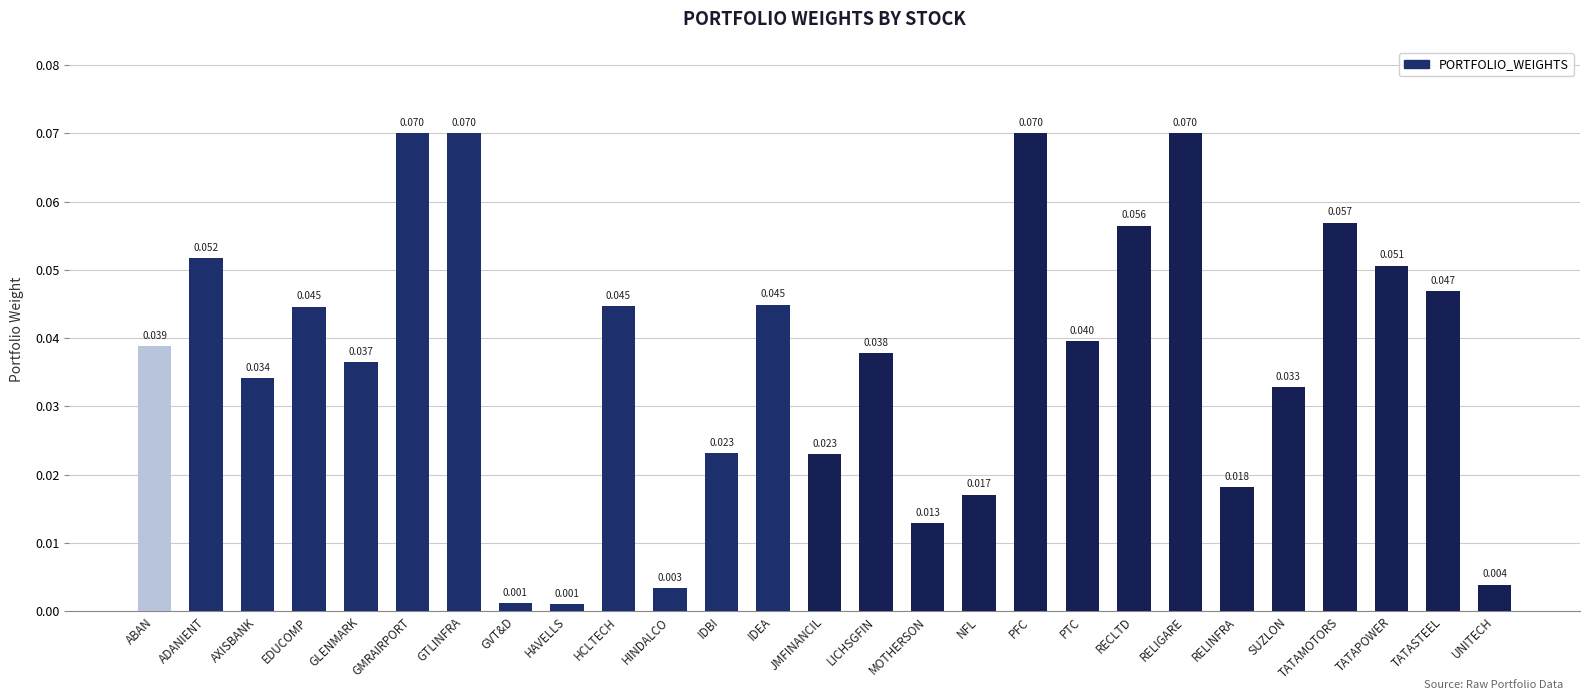

What is the label of the 6th bar from the left?

GMRAIRPORT